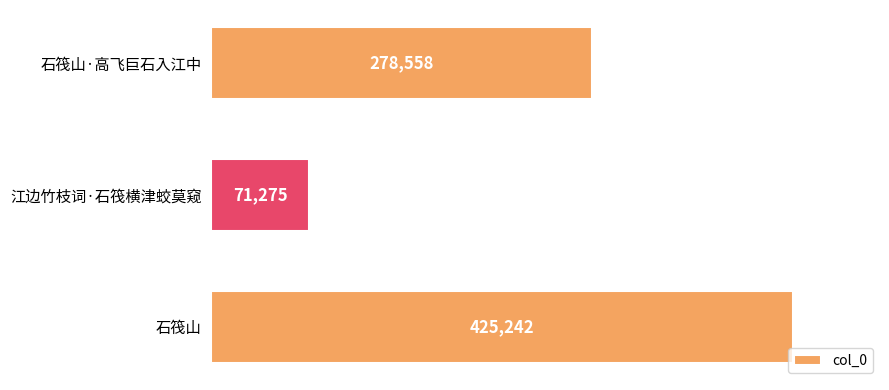

Which category has the lowest value across all series?

江边竹枝词·石筏横津蛟莫窥